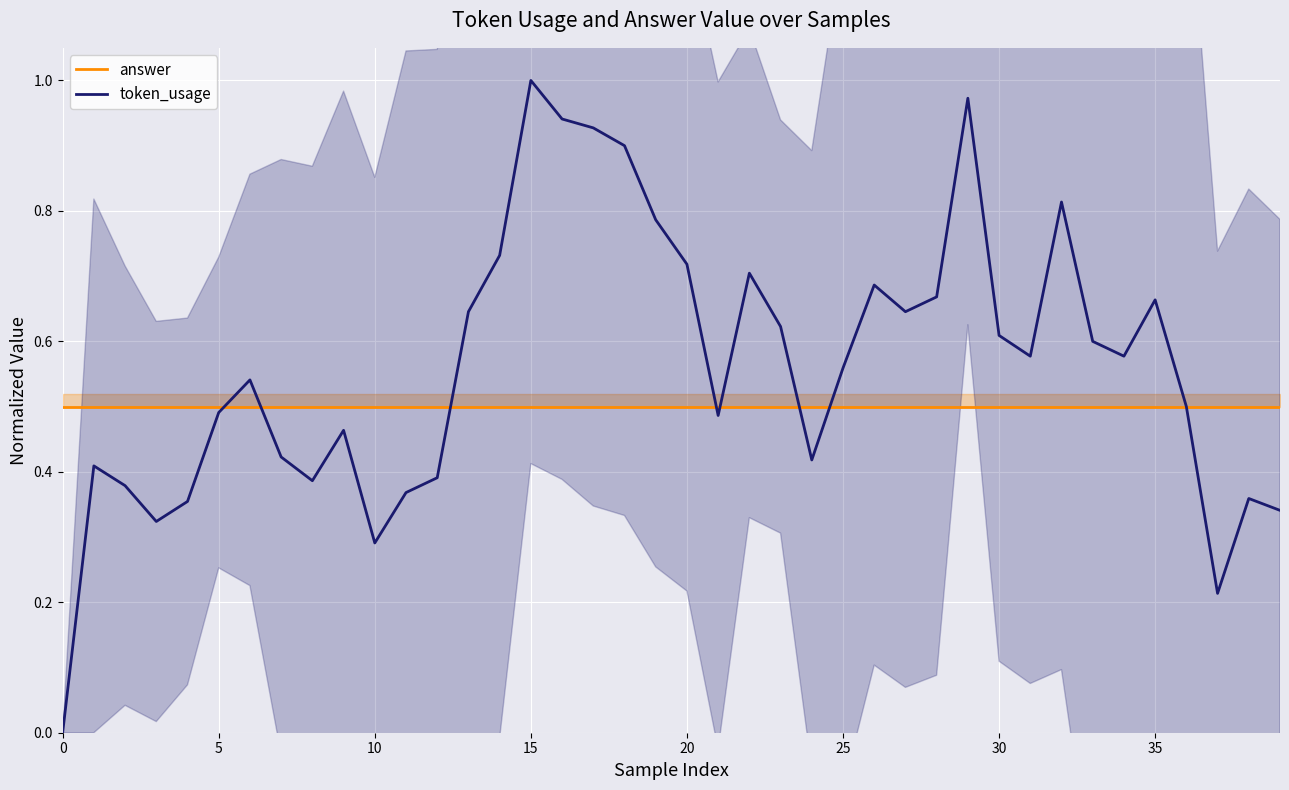

Reading right to left, transcribe all the data shown in this chart.

answer: 0.5	0.5	0.5	0.5	0.5	0.5	0.5	0.5	0.5	0.5	0.5	0.5	0.5	0.5	0.5	0.5	0.5	0.5	0.5	0.5	0.5	0.5	0.5	0.5	0.5	0.5	0.5	0.5	0.5	0.5	0.5	0.5	0.5	0.5	0.5	0.5	0.5	0.5	0.5	0.5
token_usage: 0.3	0.4	0.2	0.5	0.7	0.6	0.6	0.8	0.6	0.6	1.0	0.7	0.6	0.7	0.6	0.4	0.6	0.7	0.5	0.7	0.8	0.9	0.9	0.9	1.0	0.7	0.6	0.4	0.4	0.3	0.5	0.4	0.4	0.5	0.5	0.4	0.3	0.4	0.4	0.0